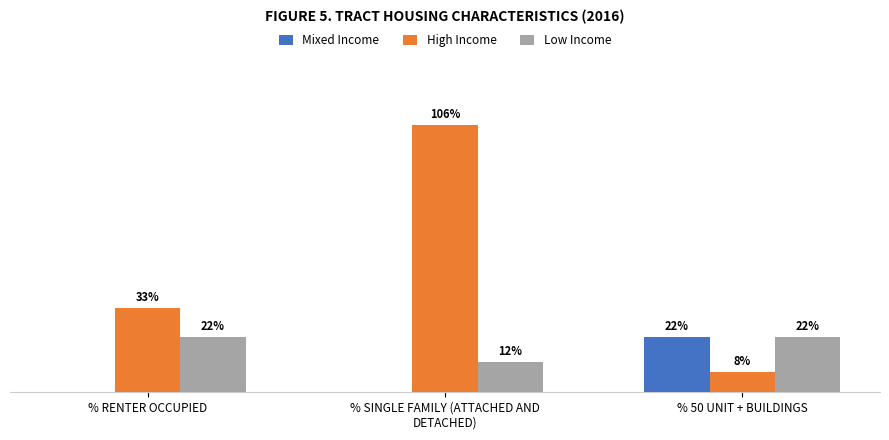

What is the approximate value of High Income at % SINGLE FAMILY (ATTACHED AND
DETACHED)?

105.7